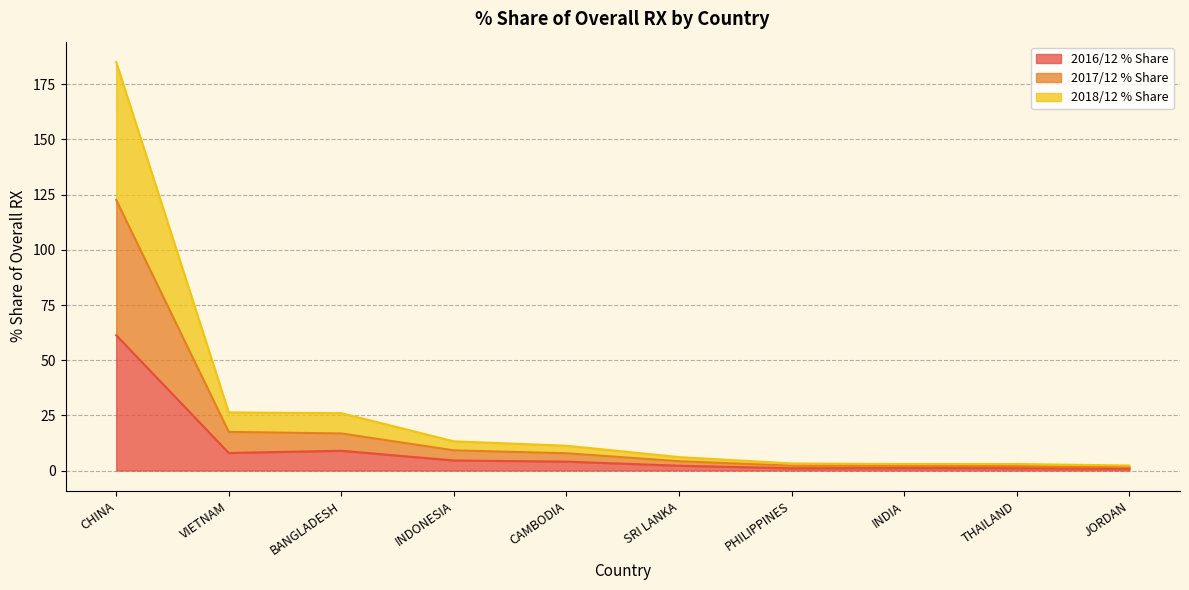

The value of 2016/12 % Share at VIETNAM is 8.0. True or false?

True